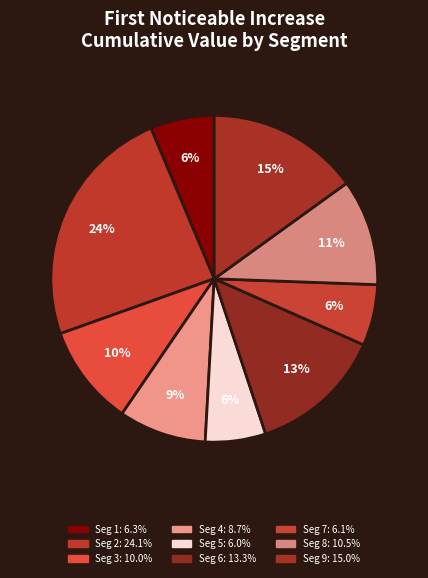

How many segments does this pie chart have?

9